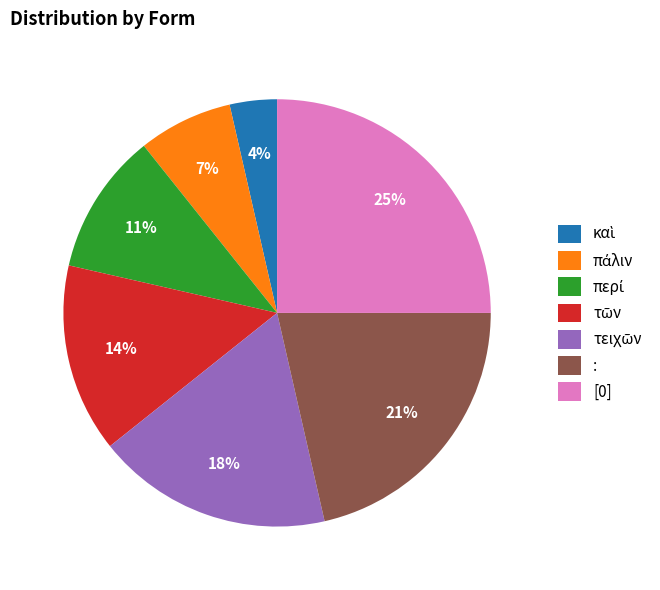

Is there any slice that represents more than half of the pie?

No